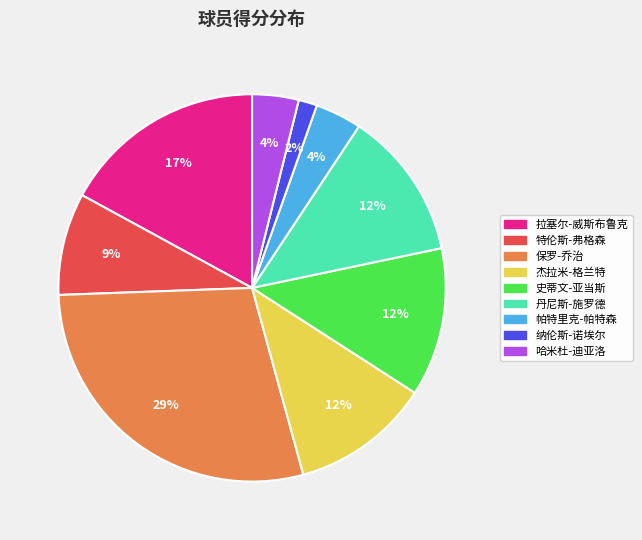

Count the number of slices in the pie.

9